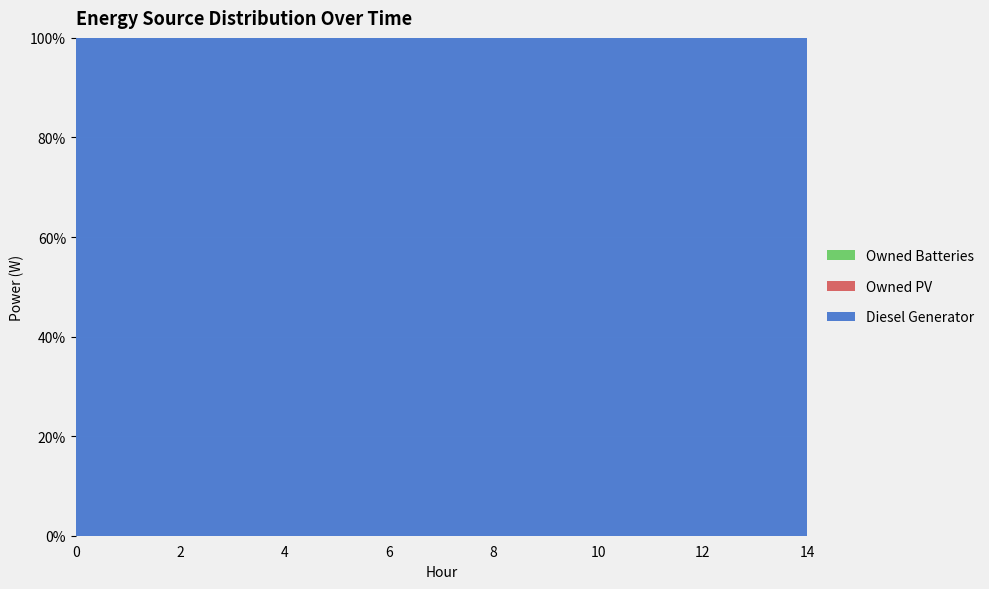

Reading left to right, transcribe all the data shown in this chart.

Diesel Generator: 400	400	400	116	116	116	116	116	116	116	116	116	116	116	116
Owned PV: 0	0	0	0	0	0	0	0	0	0	0	0	0	0	0
Owned Batteries: 0	0	0	0	0	0	0	0	0	0	0	0	0	0	0